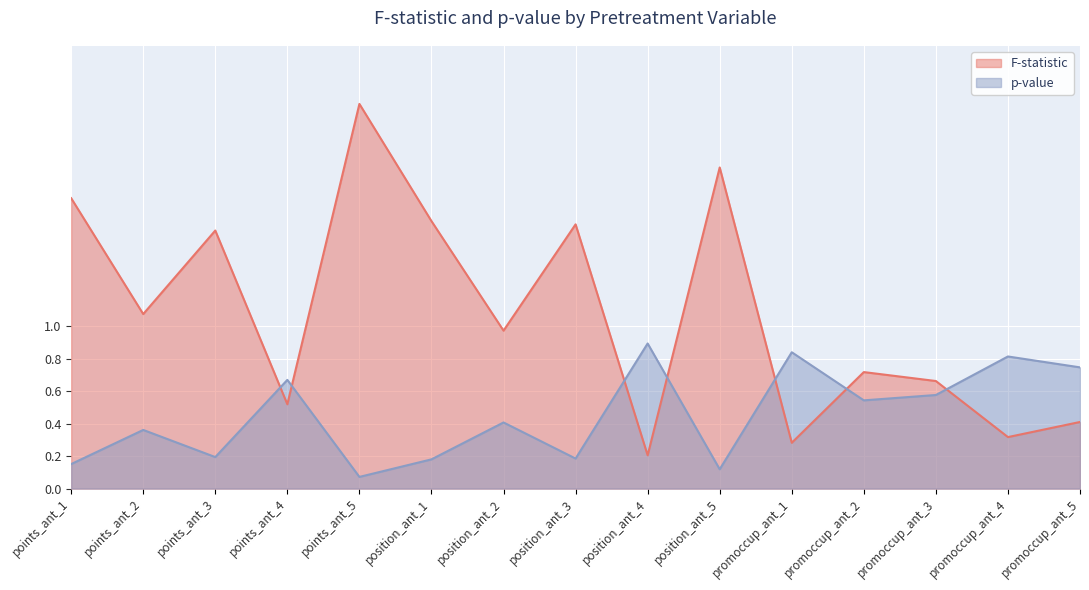

How many distinct data groups are displayed?

2